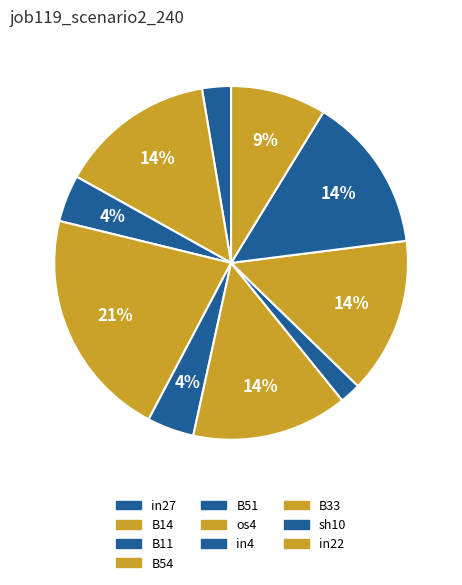

How many segments does this pie chart have?

10